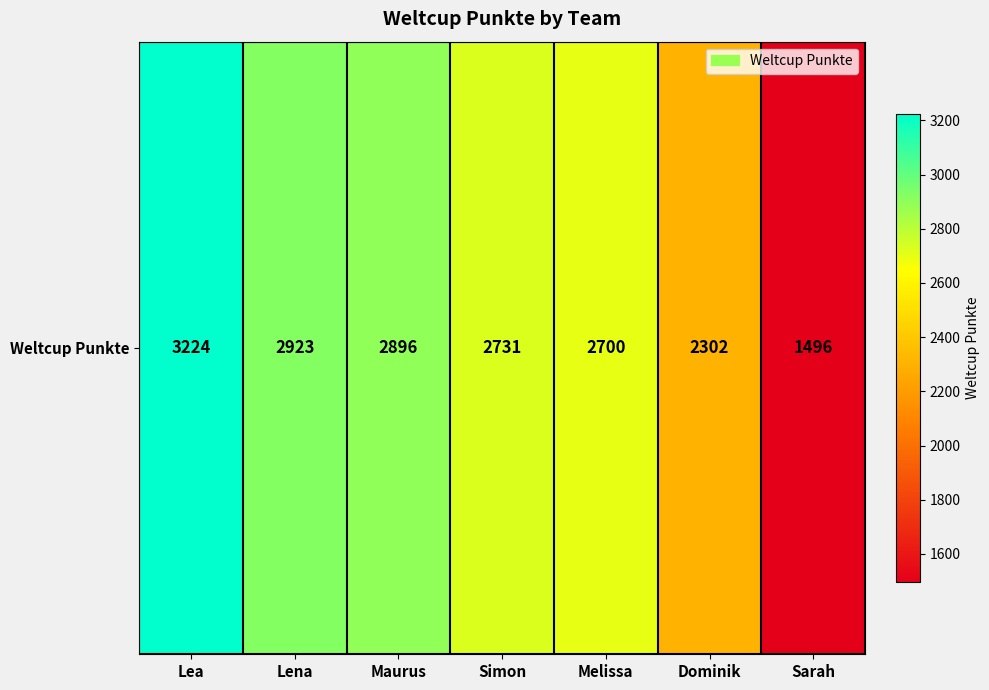

True or false: the data shows 593 at Melissa.

False